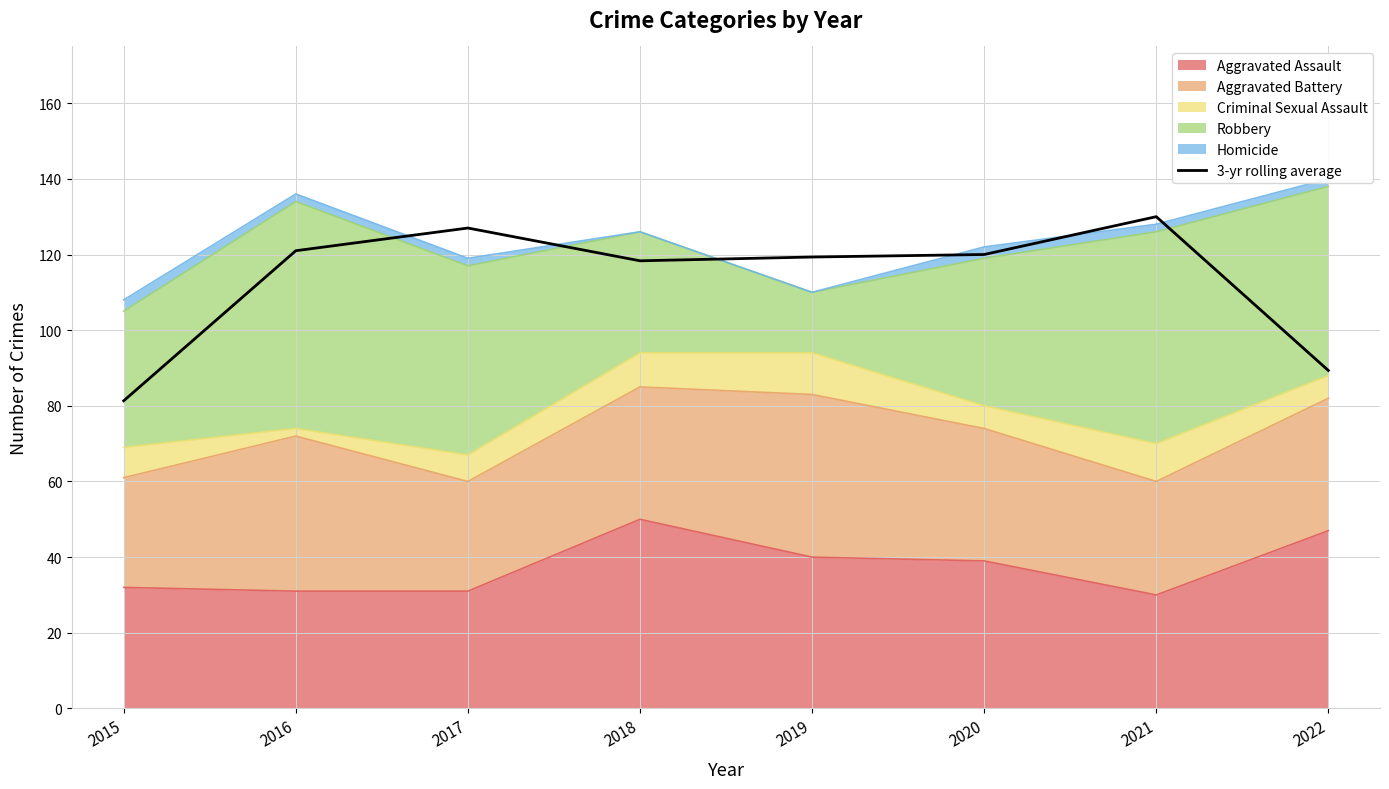

What is the ratio of the value at 2015 to the value at 2021?

0.6